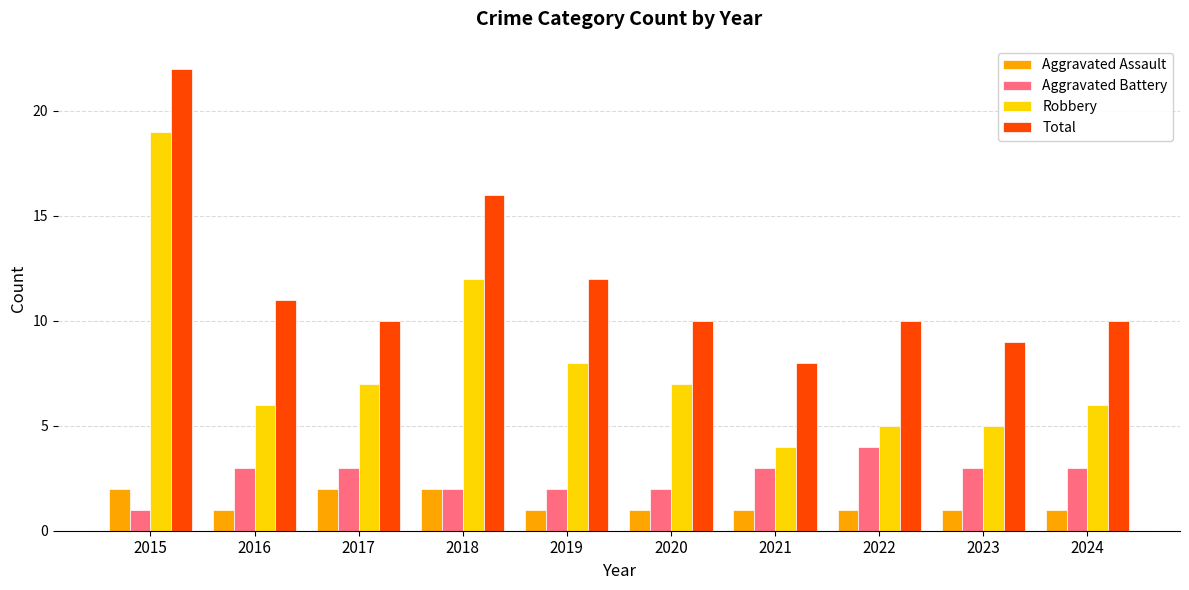

What is the sum of all Aggravated Battery values?

26